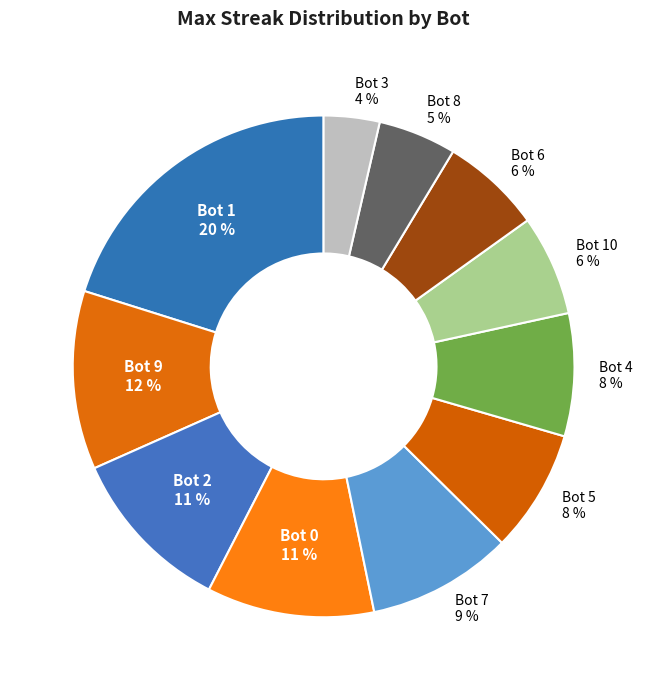

Do Bot 0 and Bot 3 together represent more than half of the pie?

No